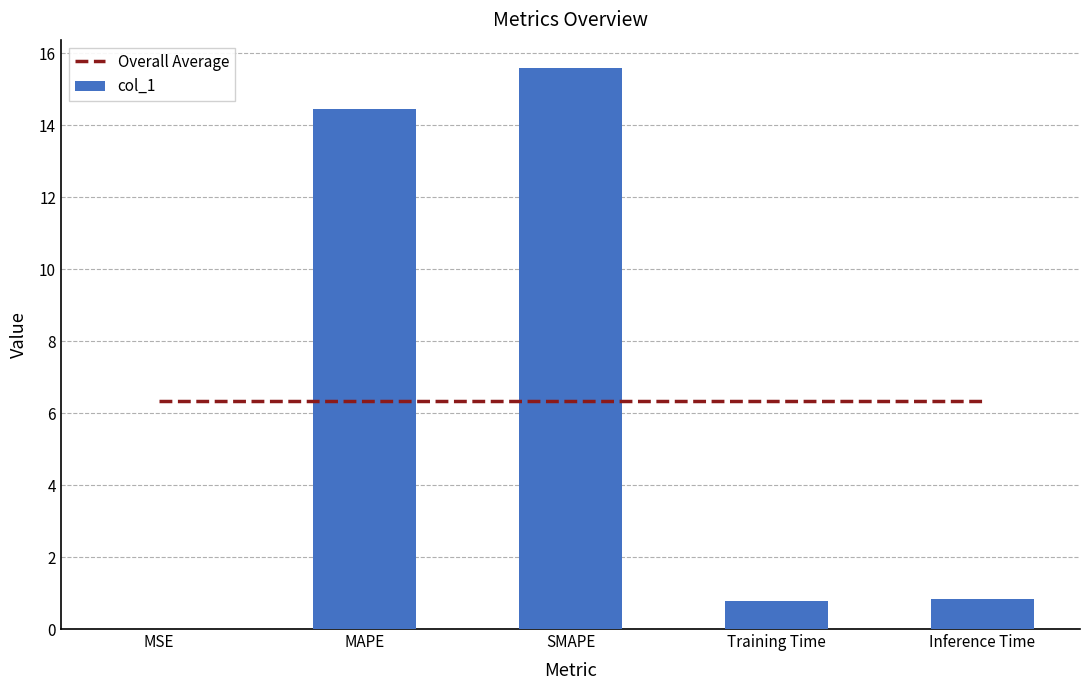

What is the label of the 4th bar from the left?

Training Time